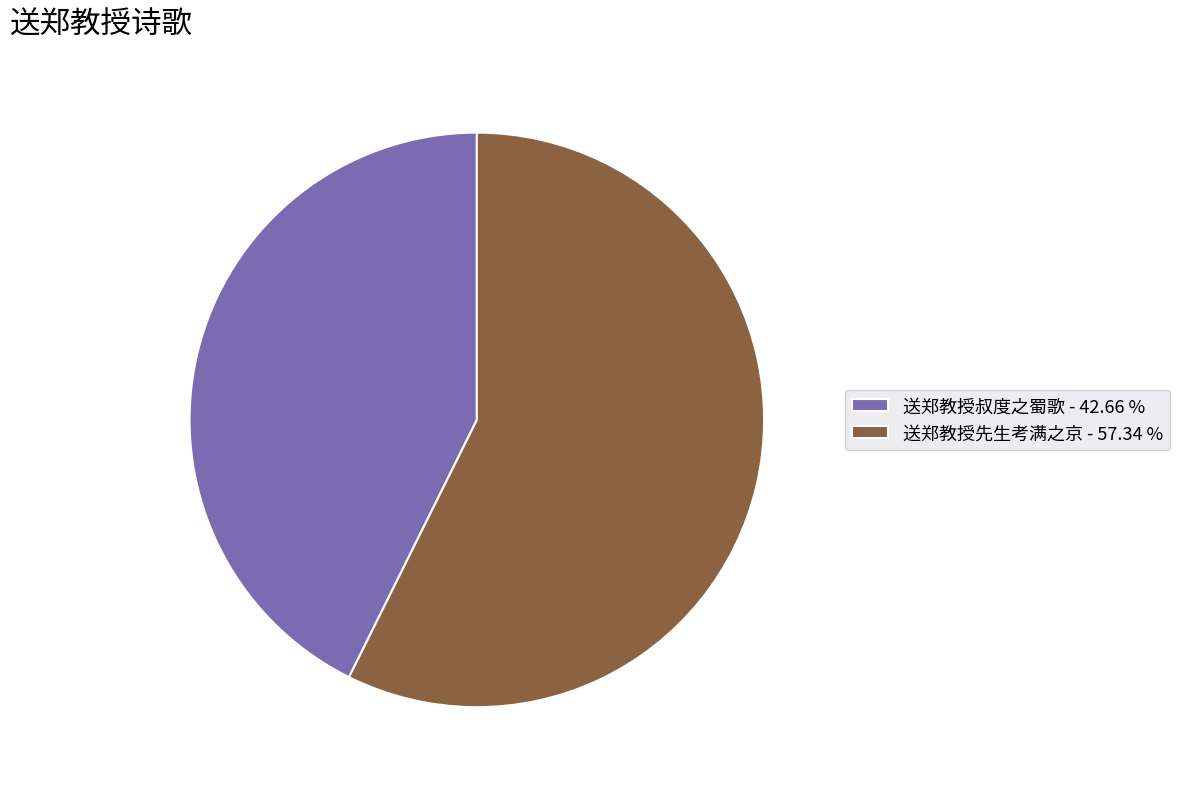

Rank the categories by value from highest to lowest.

送郑教授先生考满之京, 送郑教授叔度之蜀歌